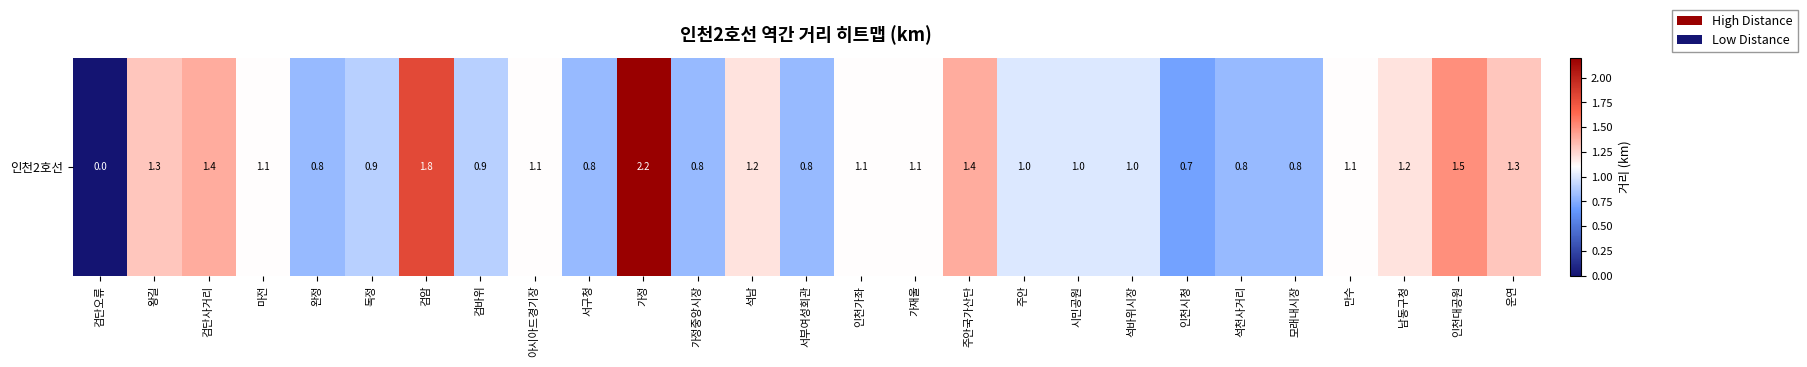

Reading left to right, list all the values displayed in this chart.

검단오류=0.0	왕길=1.3	검단사거리=1.4	마전=1.1	완정=0.8	독정=0.9	검암=1.8	검바위=0.9	아시아드경기장=1.1	서구청=0.8	가정=2.2	가정중앙시장=0.8	석남=1.2	서부여성회관=0.8	인천가좌=1.1	가재울=1.1	주안국가산단=1.4	주안=1.0	시민공원=1.0	석바위시장=1.0	인천시청=0.7	석천사거리=0.8	모래내시장=0.8	만수=1.1	남동구청=1.2	인천대공원=1.5	운연=1.3